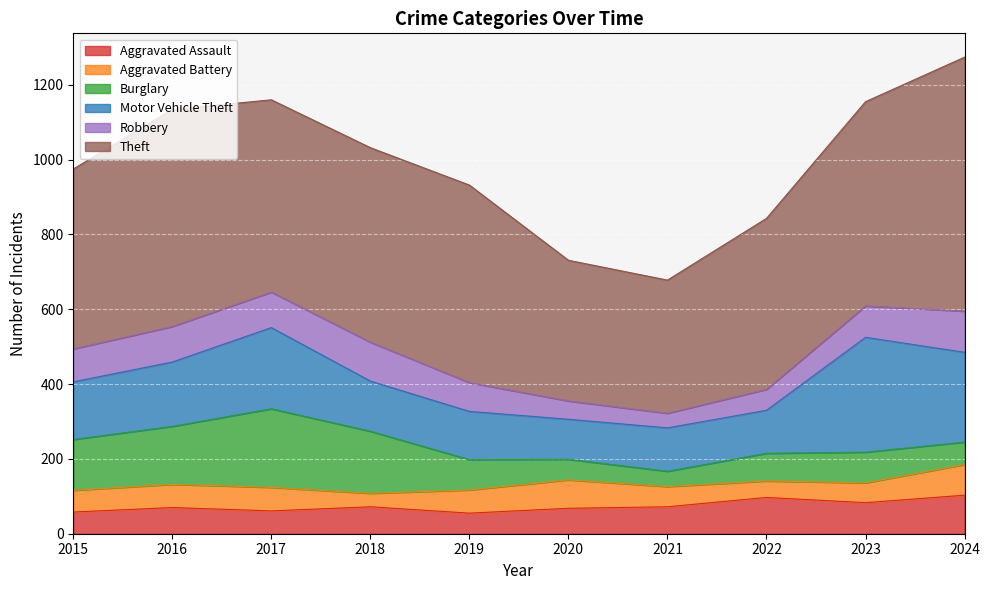

Reading left to right, extract all data points from this chart.

Aggravated Assault: 58	70	61	72	55	68	72	97	83	103
Aggravated Battery: 58	62	63	36	62	76	54	44	53	82
Burglary: 136	155	210	166	81	55	41	74	82	60
Motor Vehicle Theft: 154	172	217	134	129	107	116	115	307	240
Robbery: 88	95	95	104	77	49	39	56	84	110
Theft: 481	580	514	520	528	376	356	457	546	679